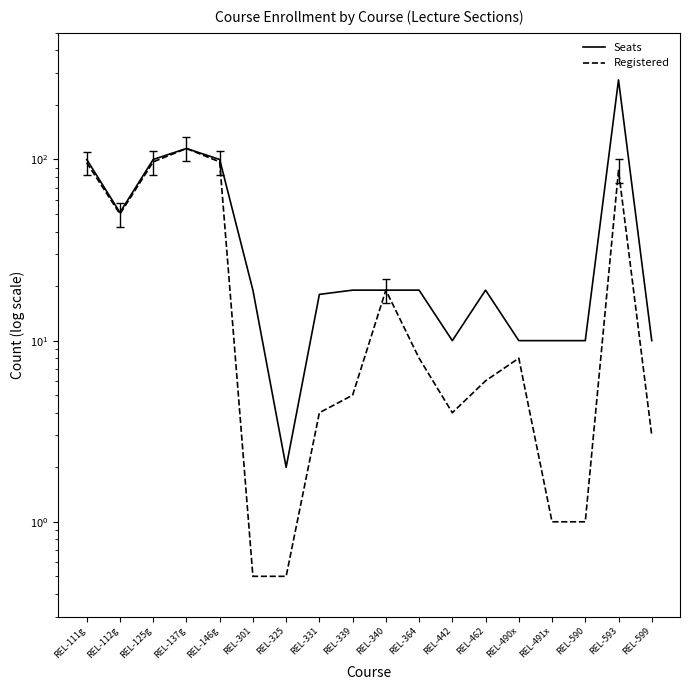

True or false: Seats has a value of 100.0 at REL-146g.

True